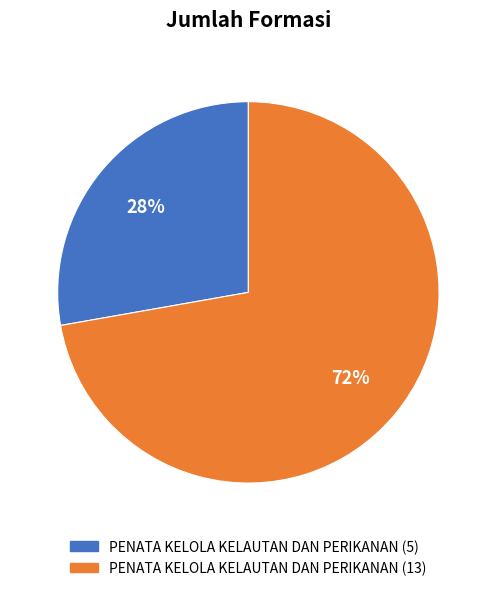

Does any single category account for the majority?

Yes